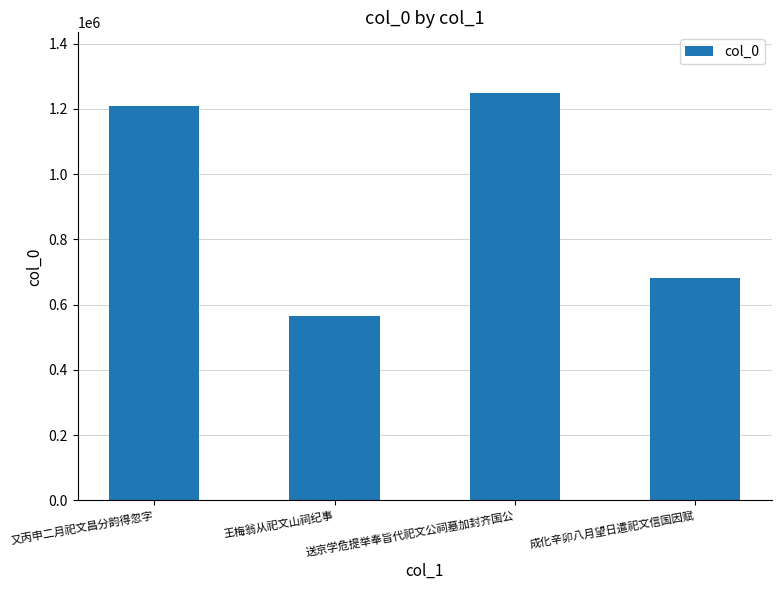

What position from the right is 又丙申二月祀文昌分韵得忽字?

4